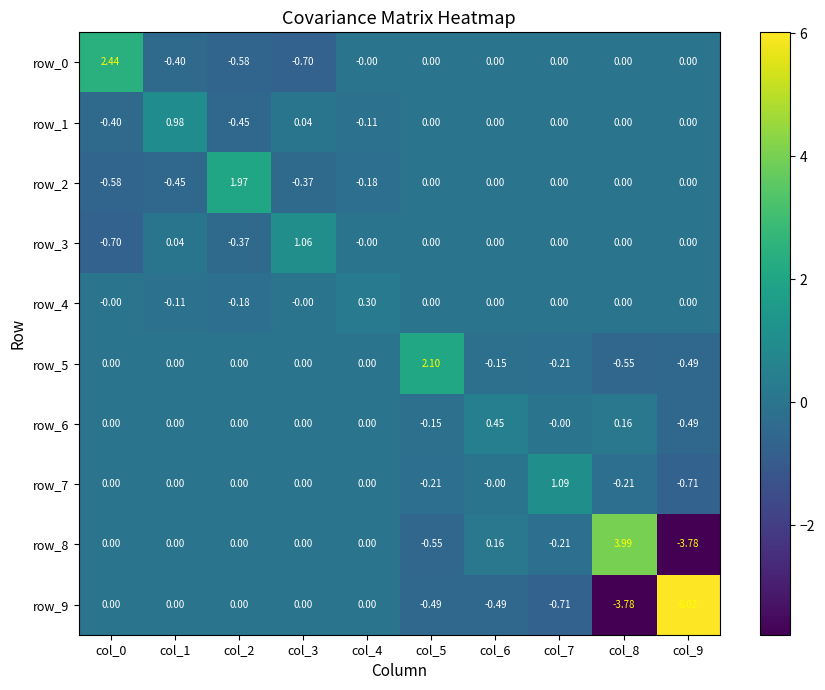

How many values in the row_8 series are below 0?

3